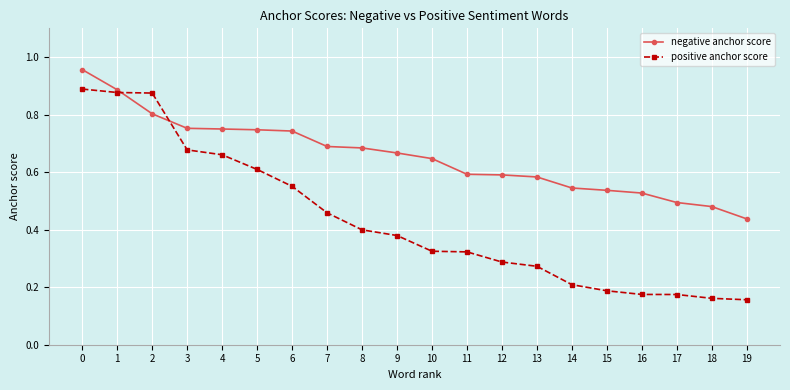

What is the difference between the highest and lowest values at 2?

0.1